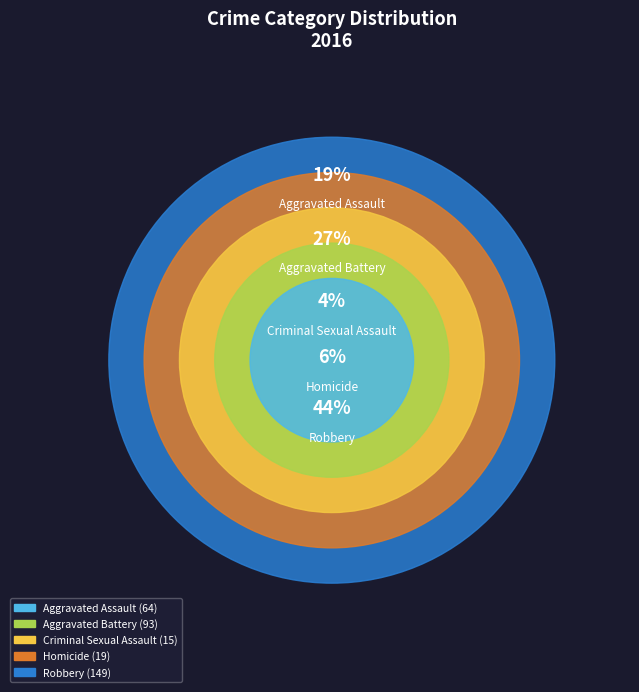

What percentage is the Homicide slice, to the nearest percent?

6%